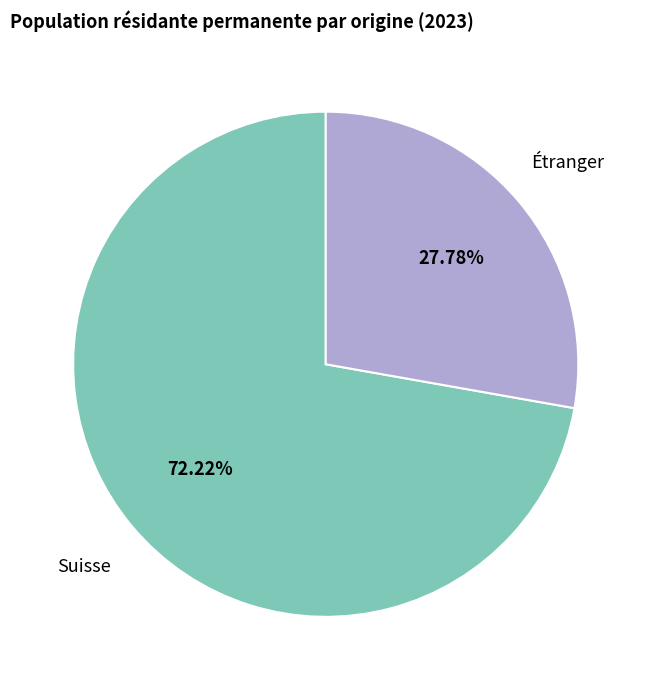

Is it true that Étranger is 42% of the pie?

False